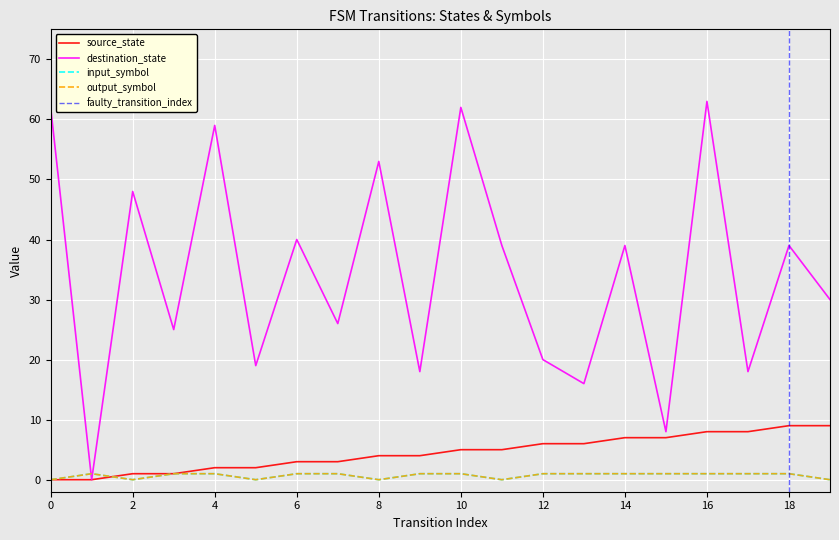

How many values in destination_state are above zero?

19